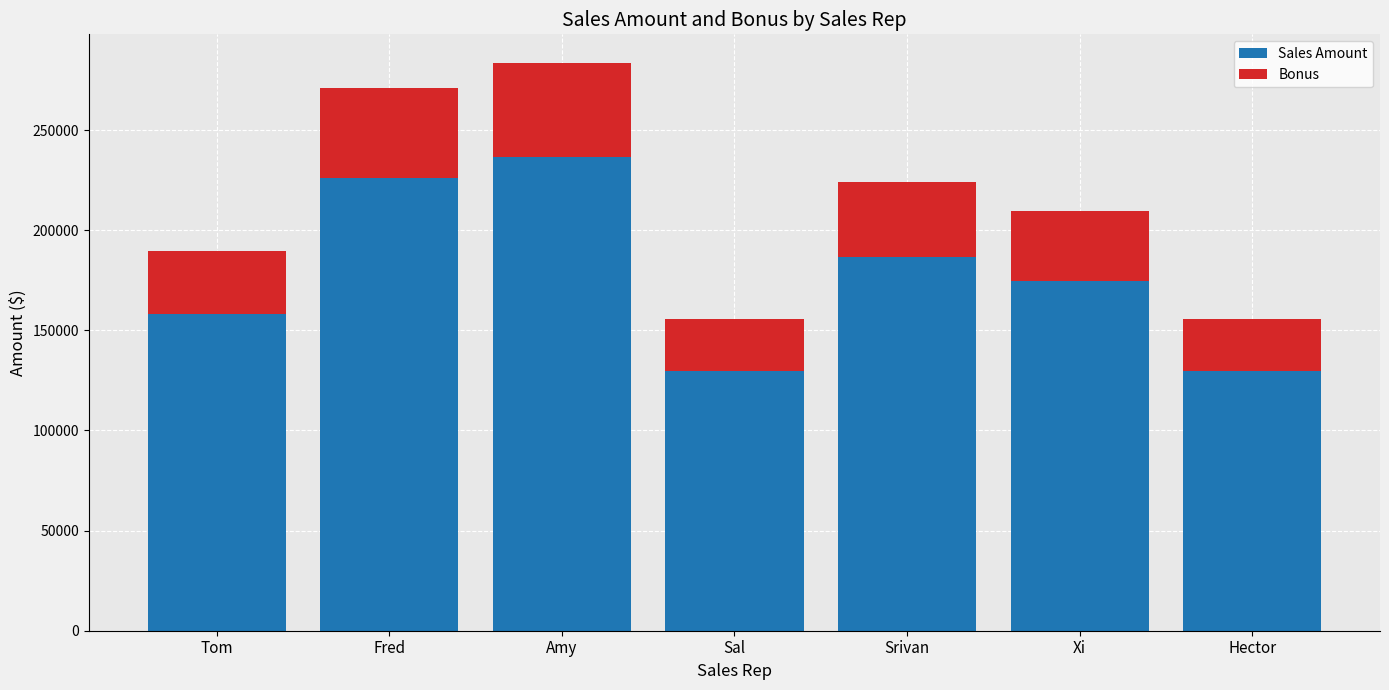

What is the difference between the second highest and second lowest values in the Sales Amount series?

96243.0